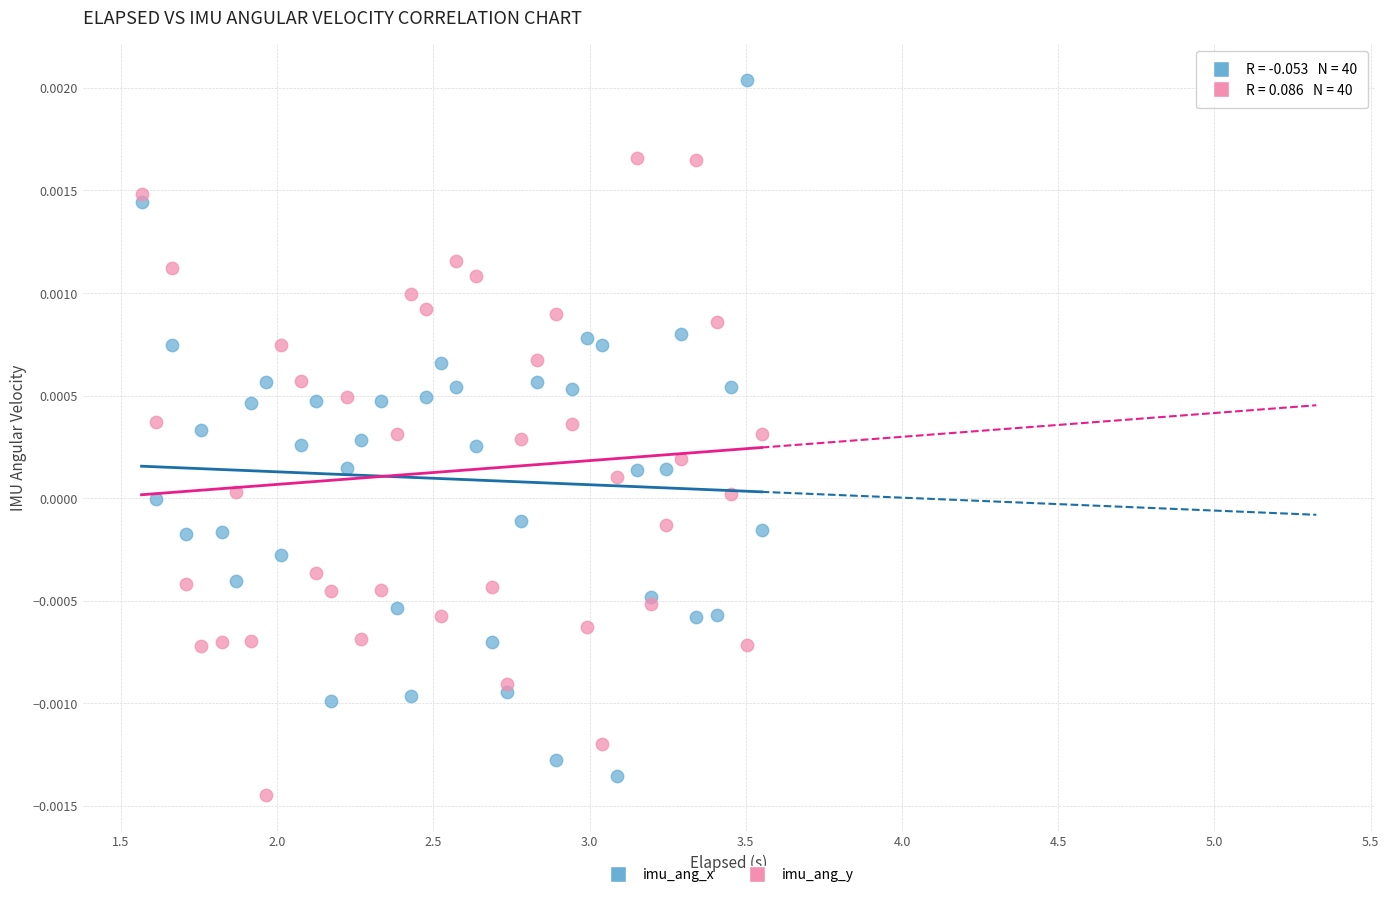

Which series reaches the minimum Y coordinate?

imu_ang_y